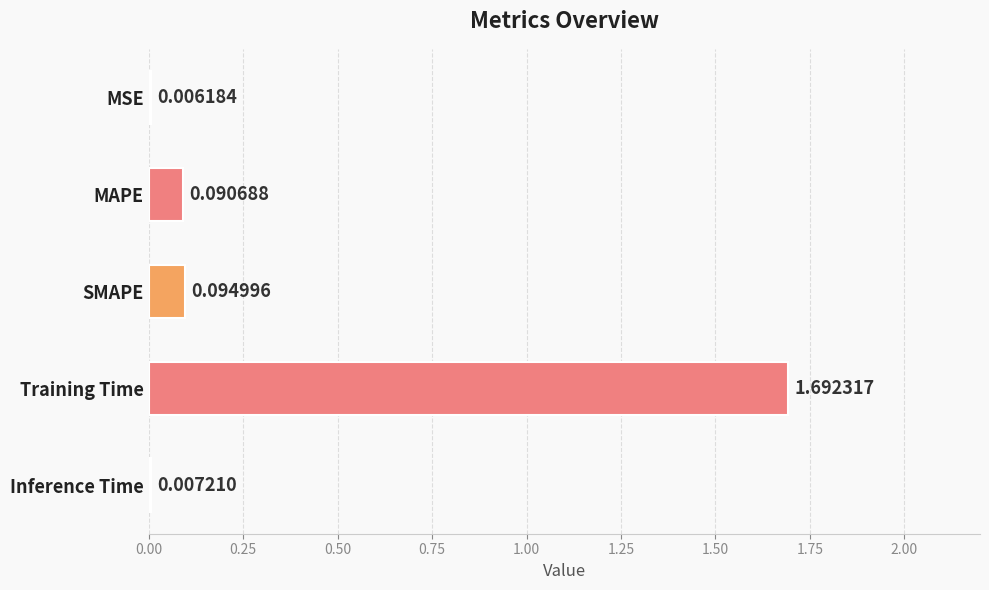

At which label is the value closest to 0?

MSE